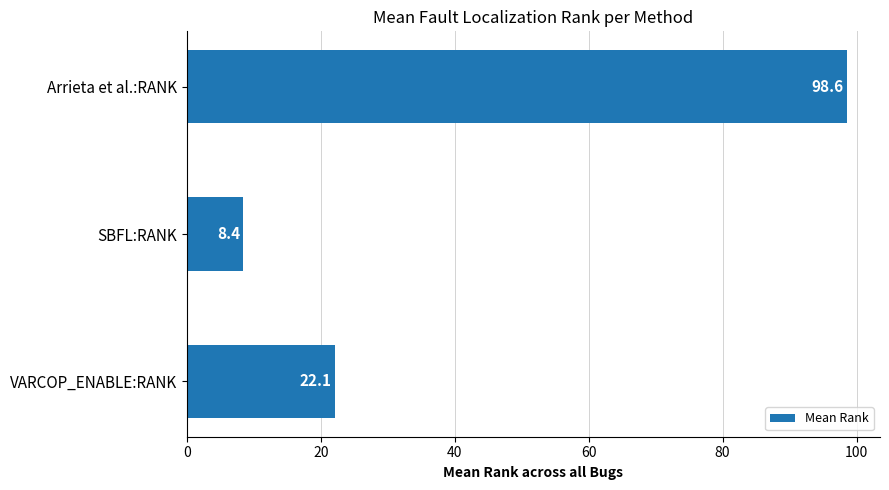

At which category does the chart reach its minimum across all series?

SBFL:RANK